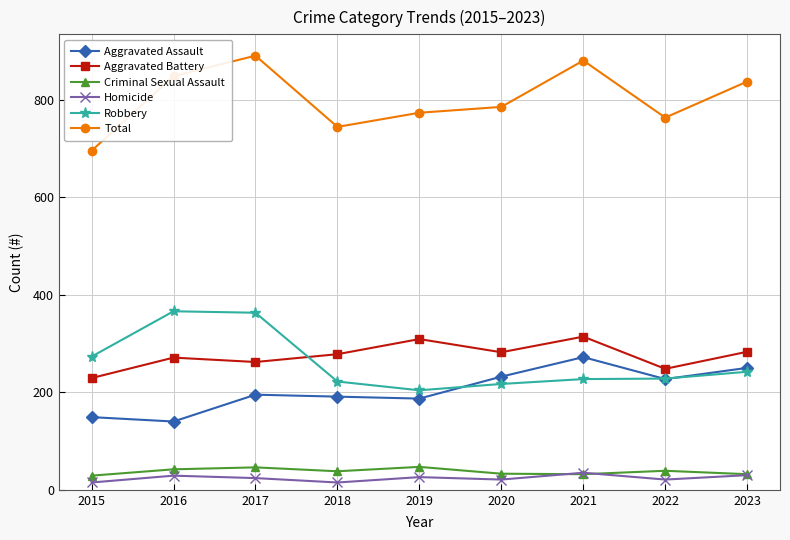

True or false: Criminal Sexual Assault and Robbery cross at least once.

False